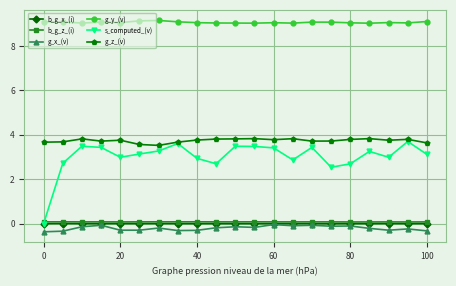

Which series has the largest range (max minus min)?

s_computed_(v)